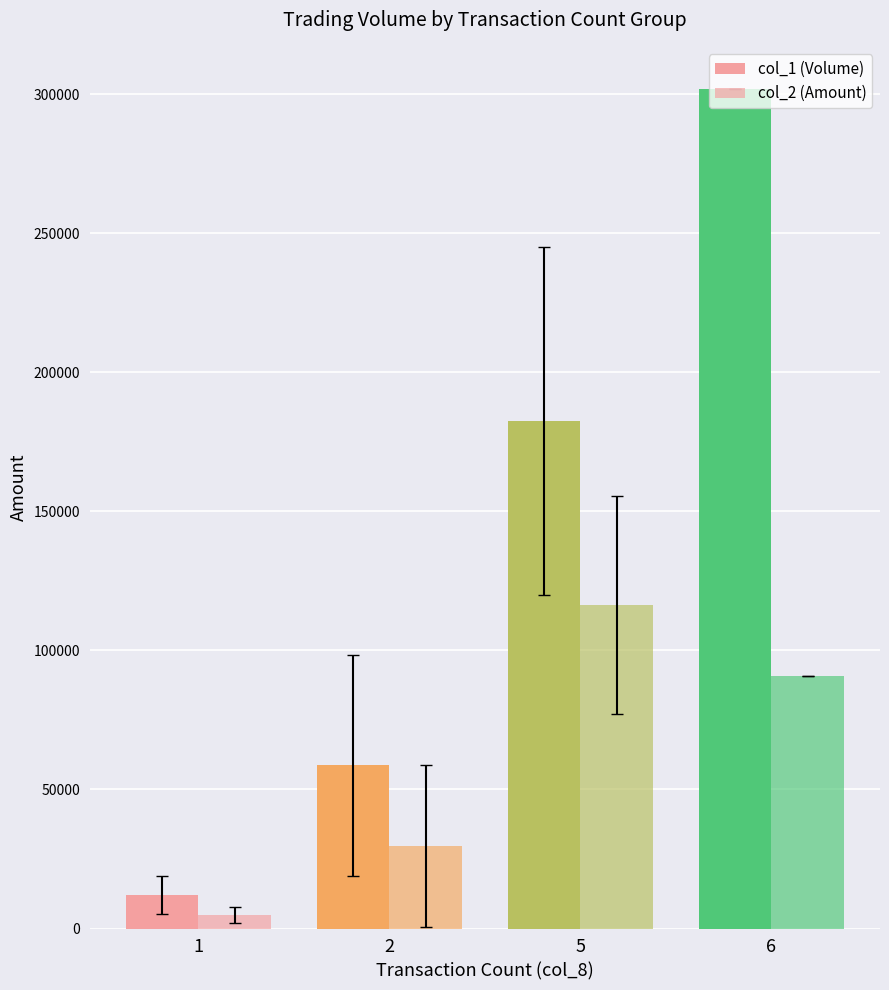

The value of col_1 (Volume) at 1 is 12200. True or false?

True